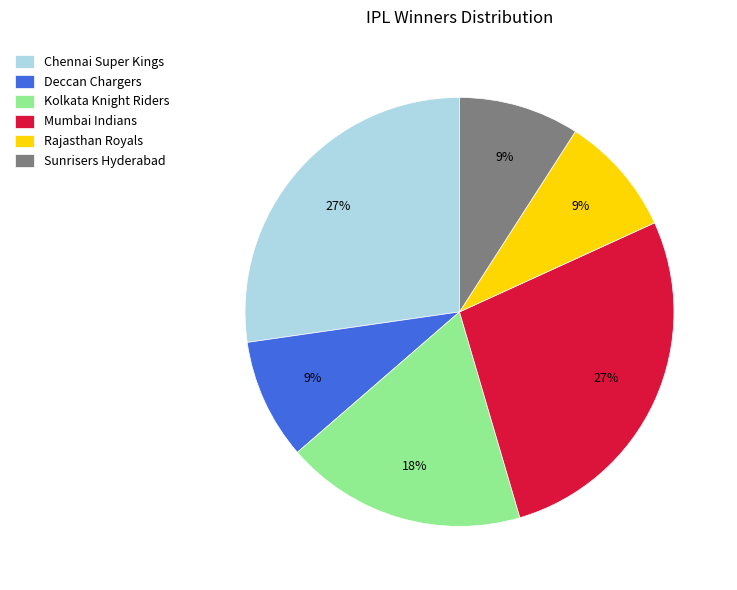

Does Kolkata Knight Riders account for over 50% of the chart?

No